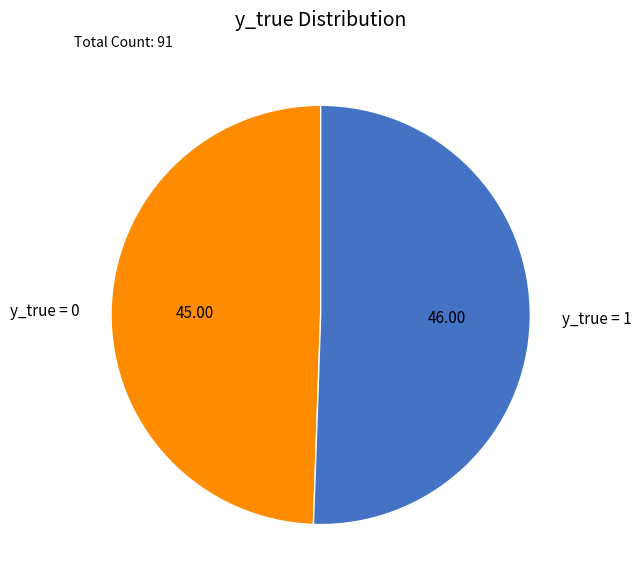

Which has a higher value, y_true = 0 or y_true = 1?

y_true = 1